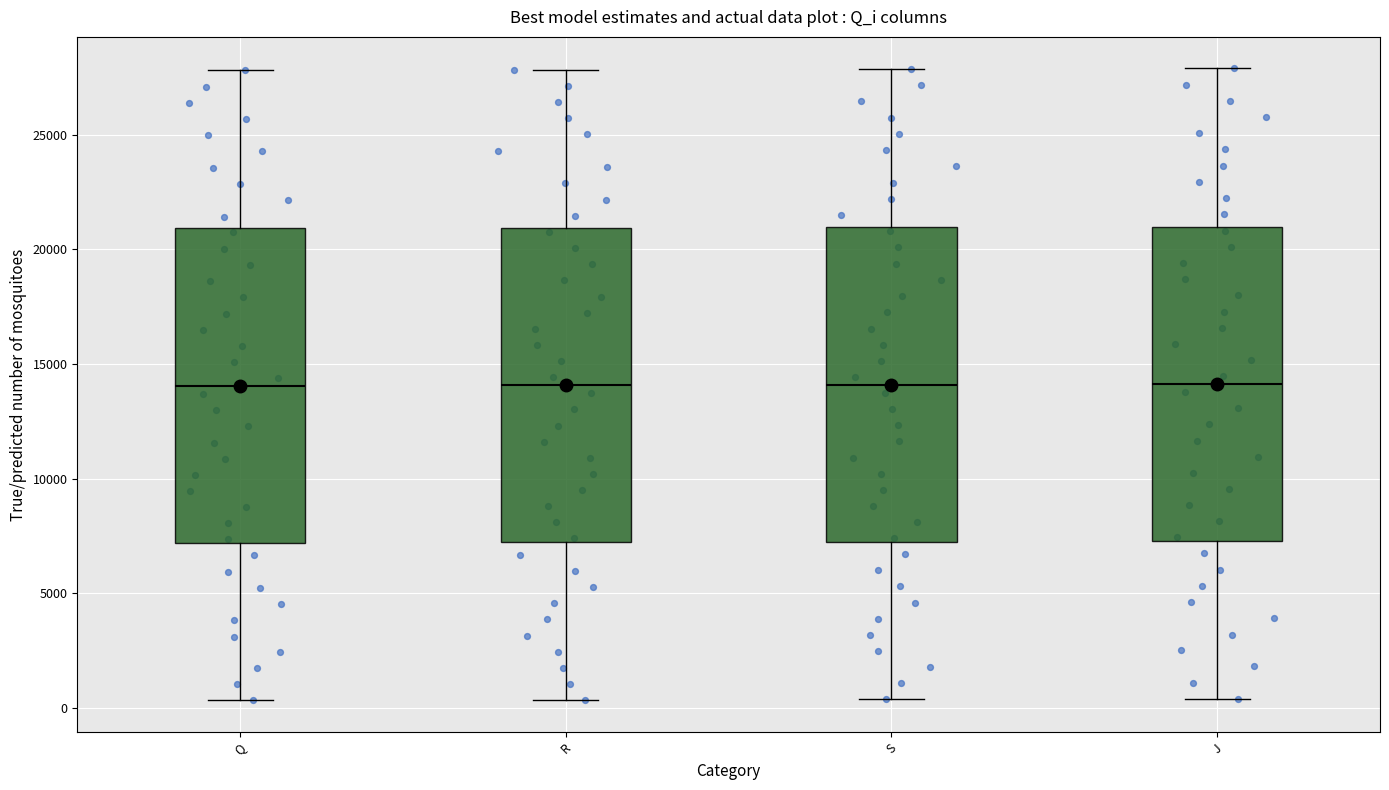

Where does the median line of the box for R sit on the y-axis? The values are not printed on the chart, so give them approximately, as read against the axis.

14000